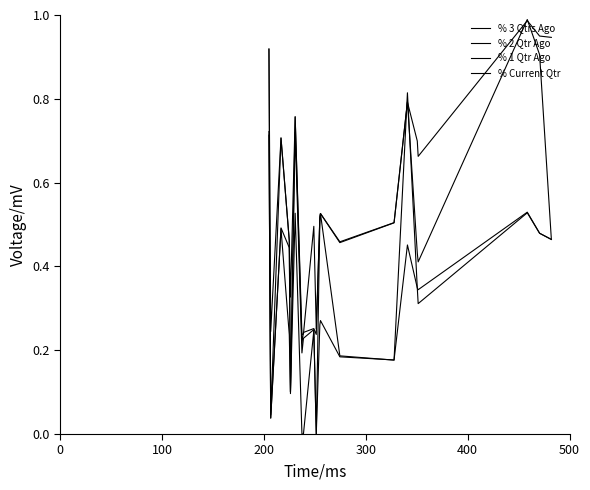

How many lines are shown in the chart?

4